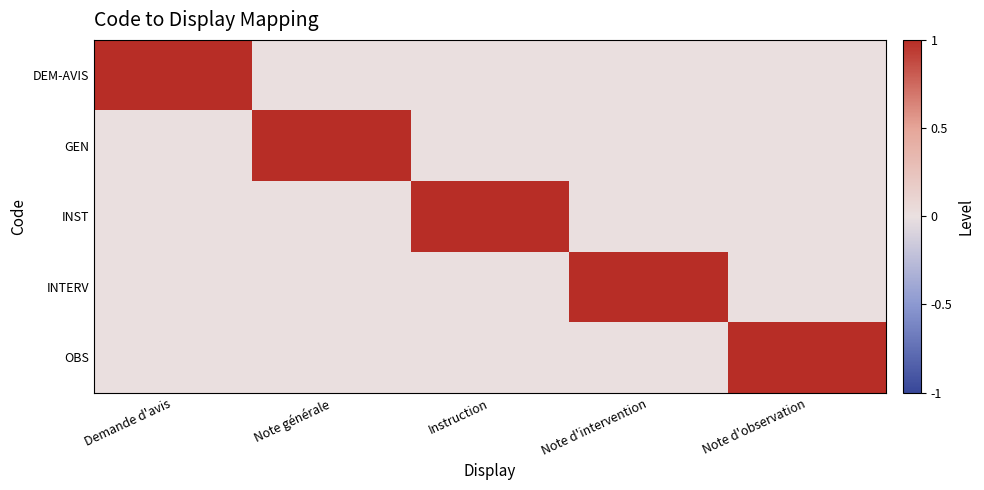

Which category has the lowest value across all series?

Note générale